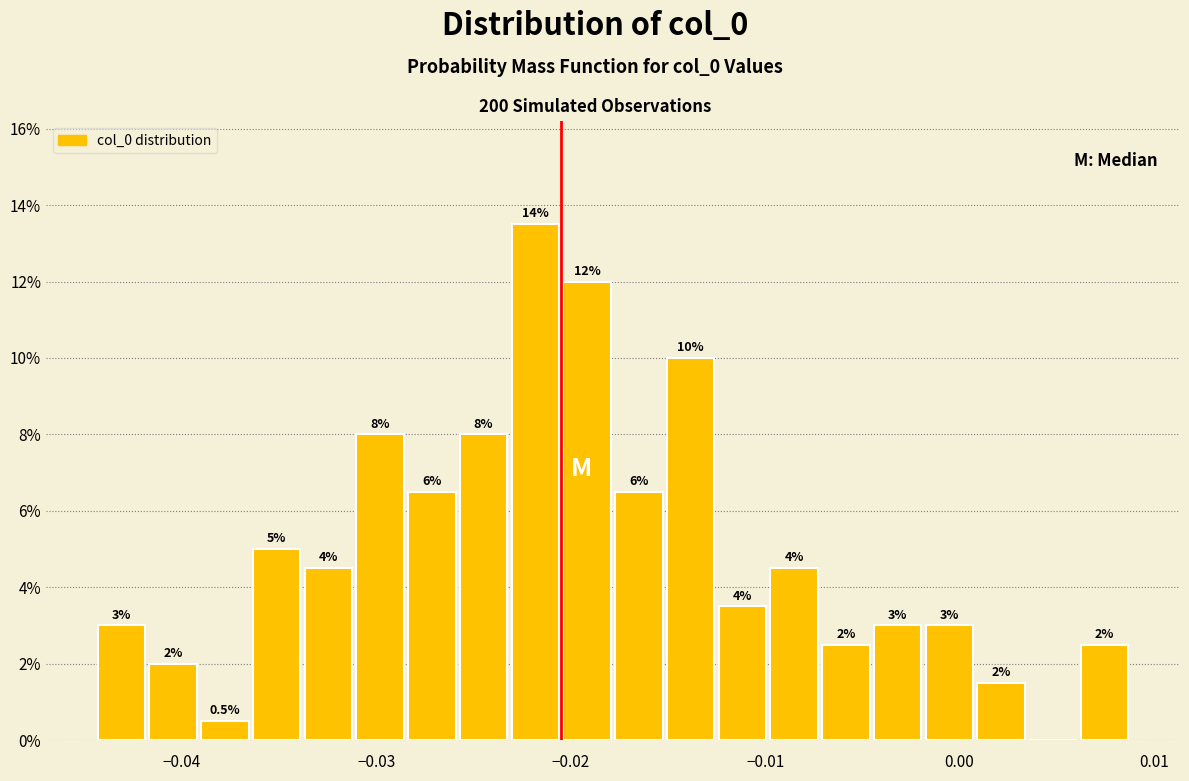

Around what value on the x-axis is the tallest bar? Give the approximate position of its centre, as read against the axis.

-0.022